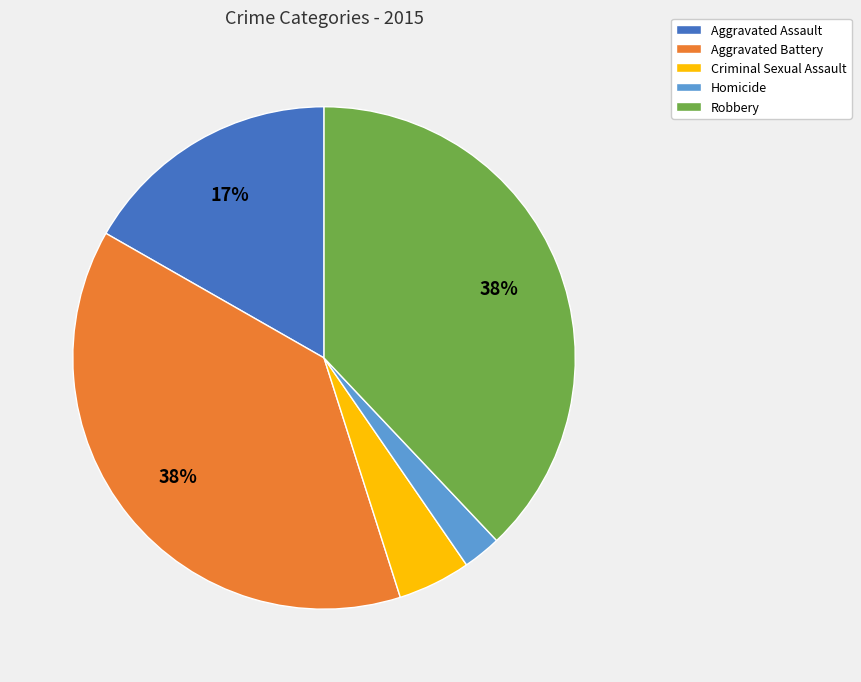

Is there a majority slice in this chart?

No